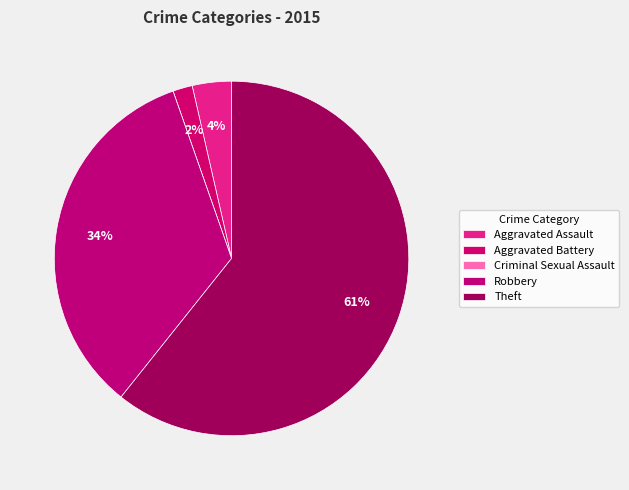

Combined, do Aggravated Assault and Theft account for over 50%?

Yes